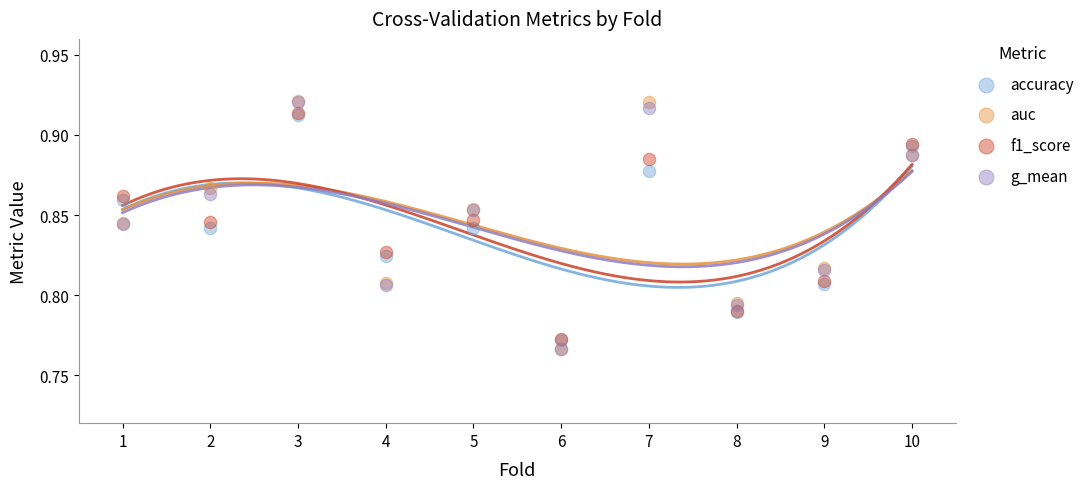

What are all the series names shown in the legend?

accuracy, auc, f1_score, g_mean